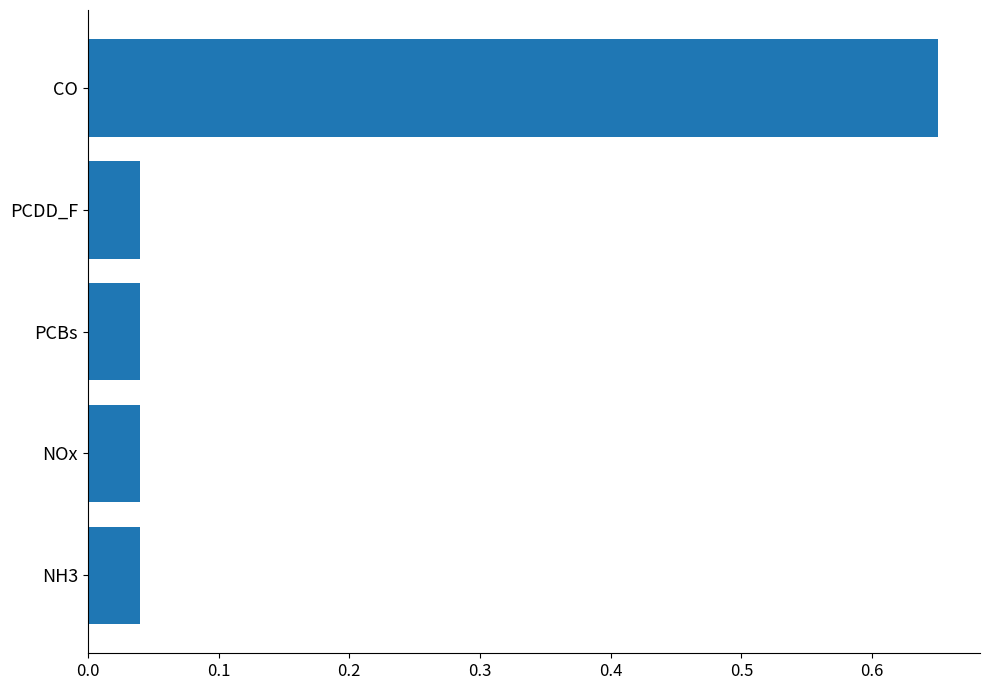

Which label corresponds to the largest value in the chart?

CO